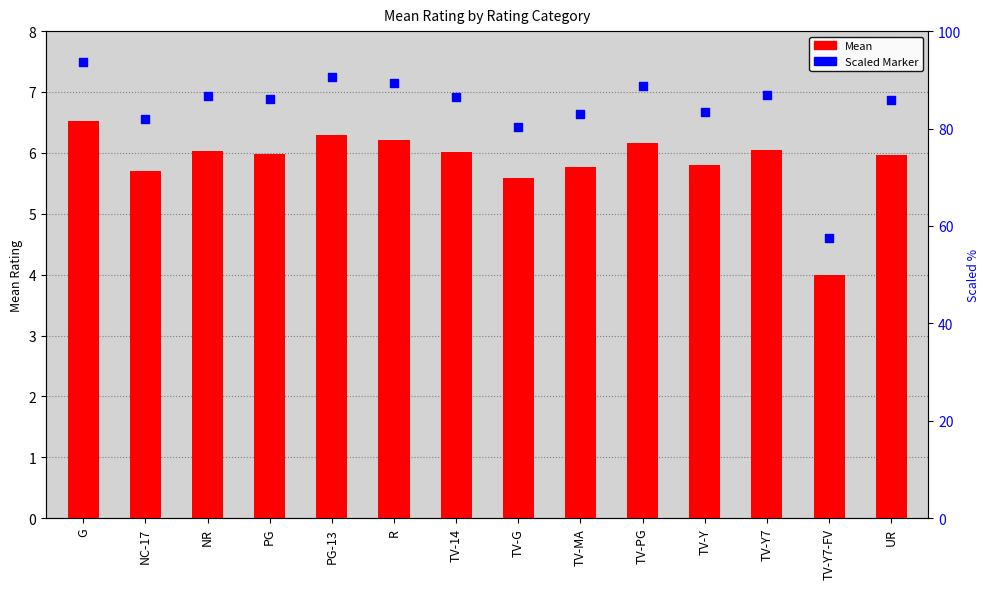

Which series has the widest spread of Y values?

Scaled Marker